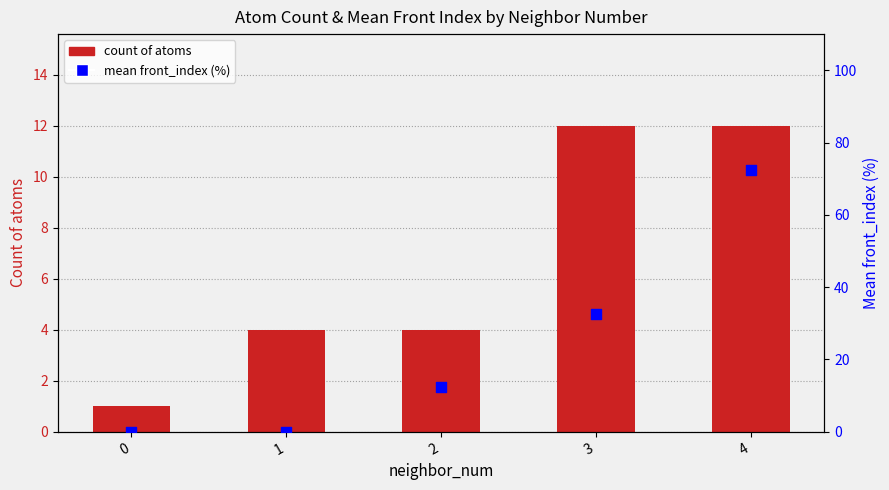

At which category is the sum across all series the highest?

4